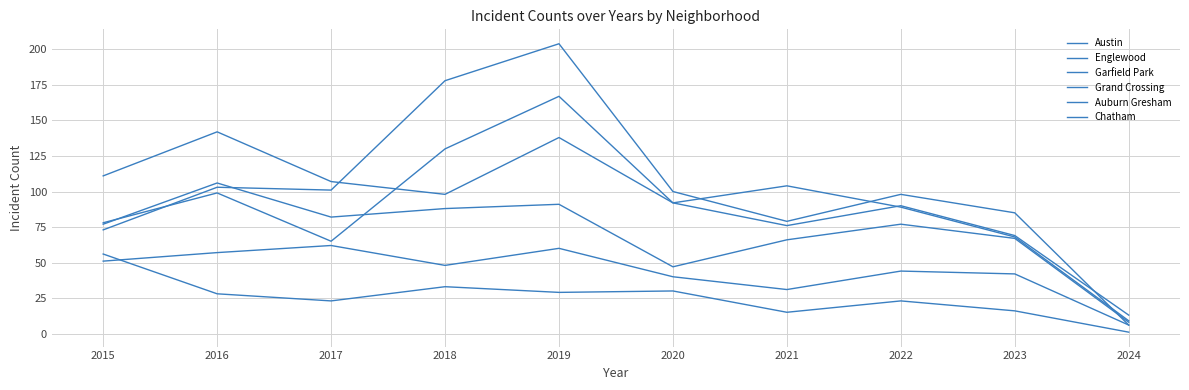

Does the chart display data point markers on the line(s)?

No